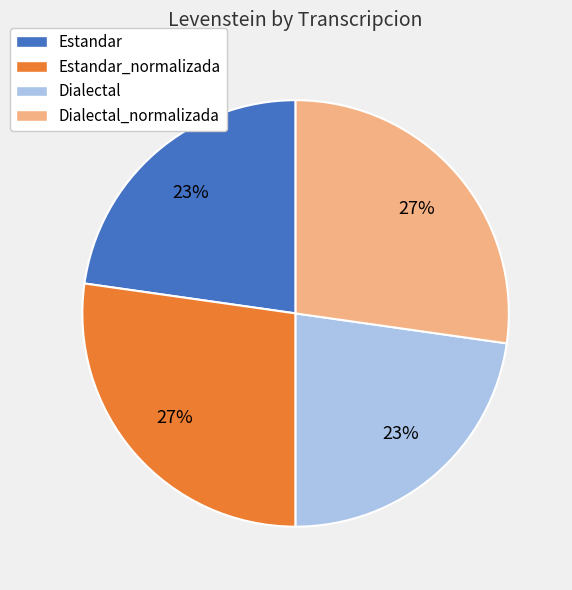

True or false: Estandar_normalizada accounts for 17% of the total.

False